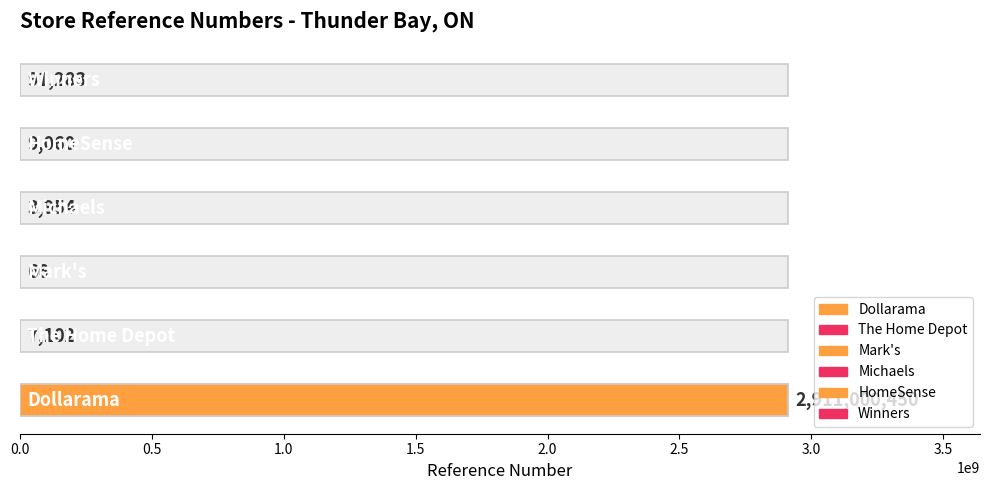

List the labels in order of value, smallest first.

Mark's, Michaels, The Home Depot, HomeSense, Winners, Dollarama